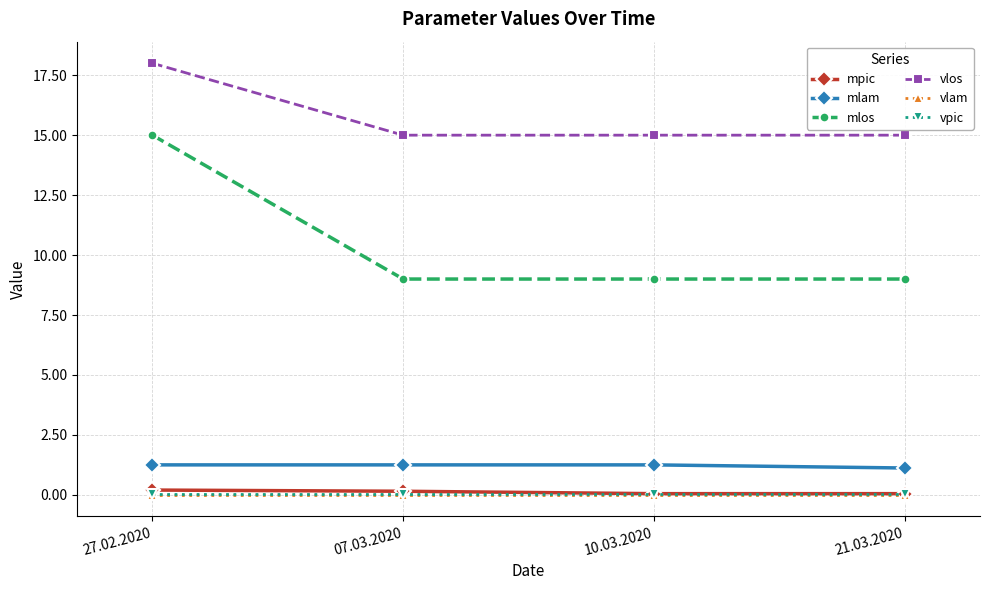

Which series has the largest total across all categories?

vlos